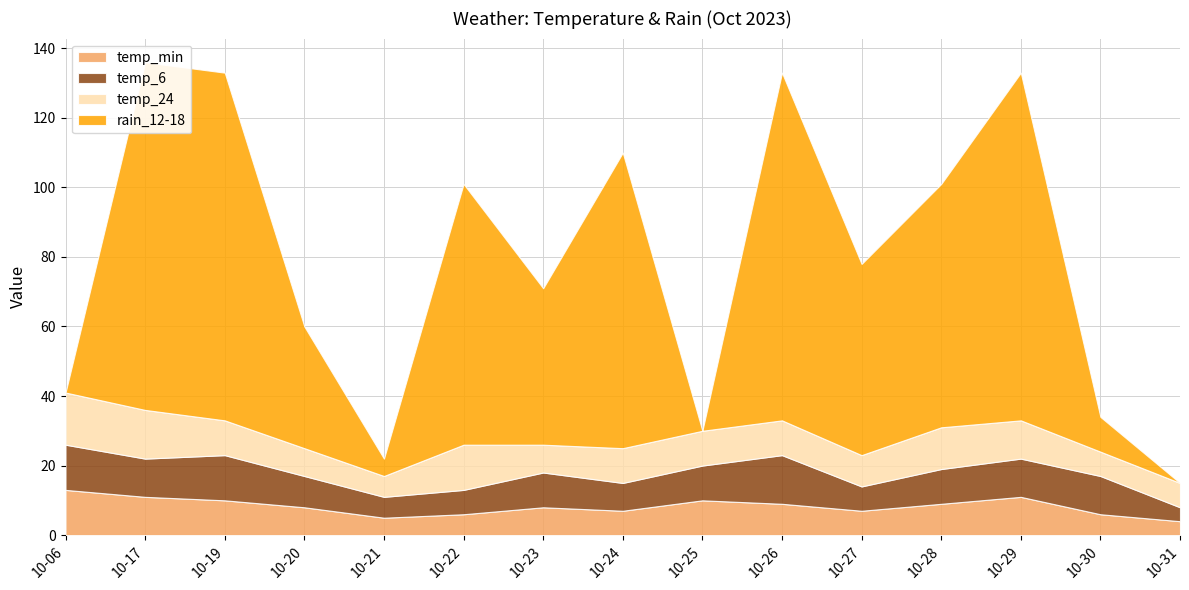

How many values in the temp_min series are below 8?

6